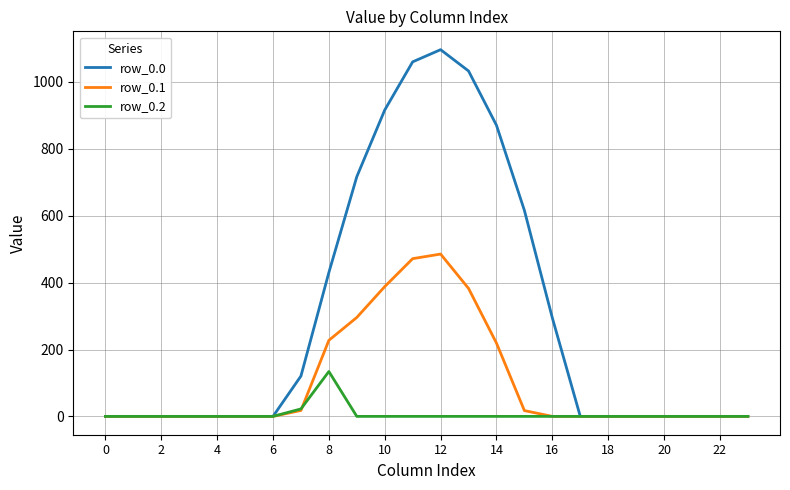

What is the difference between the maximum and minimum values in the row_0.2 series?

134.2